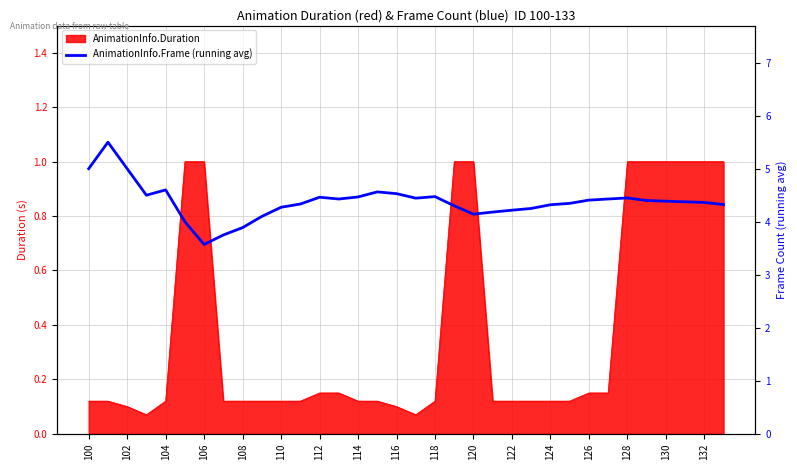

How many values exceed 4?

30